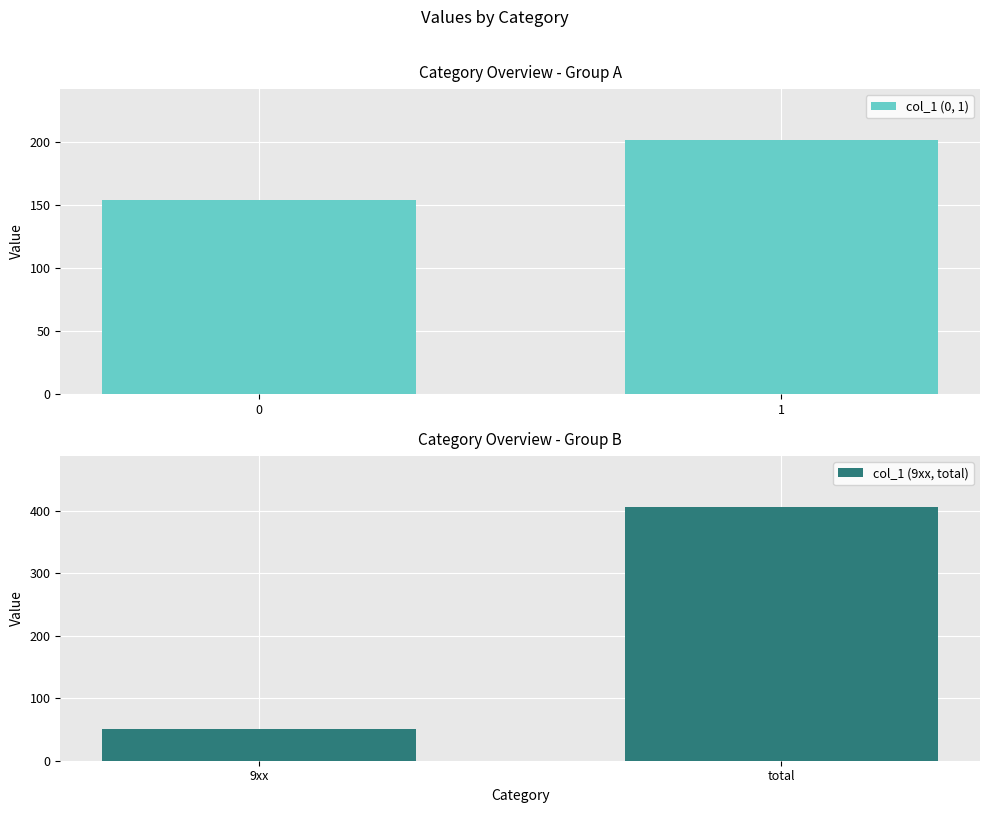

Which series has the largest range (max minus min)?

col_1 (9xx, total)